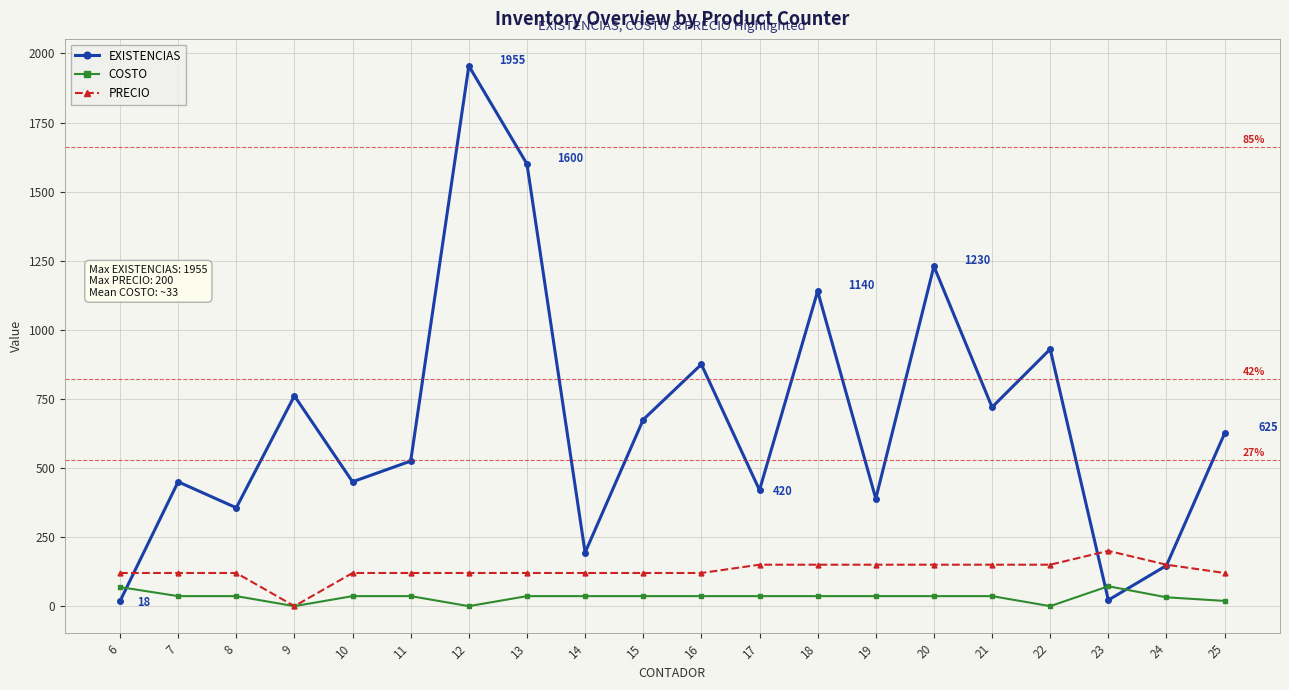

After their last crossing, which series has the higher values: EXISTENCIAS or COSTO?

EXISTENCIAS